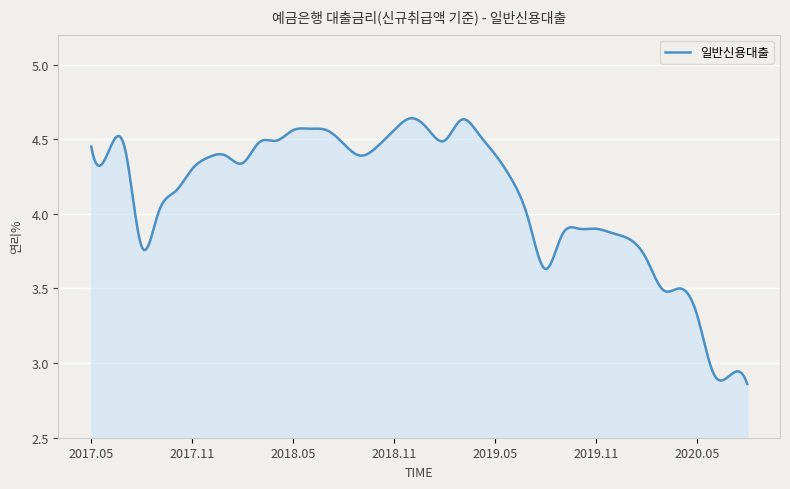

What is the difference between the maximum and minimum values?

1.8